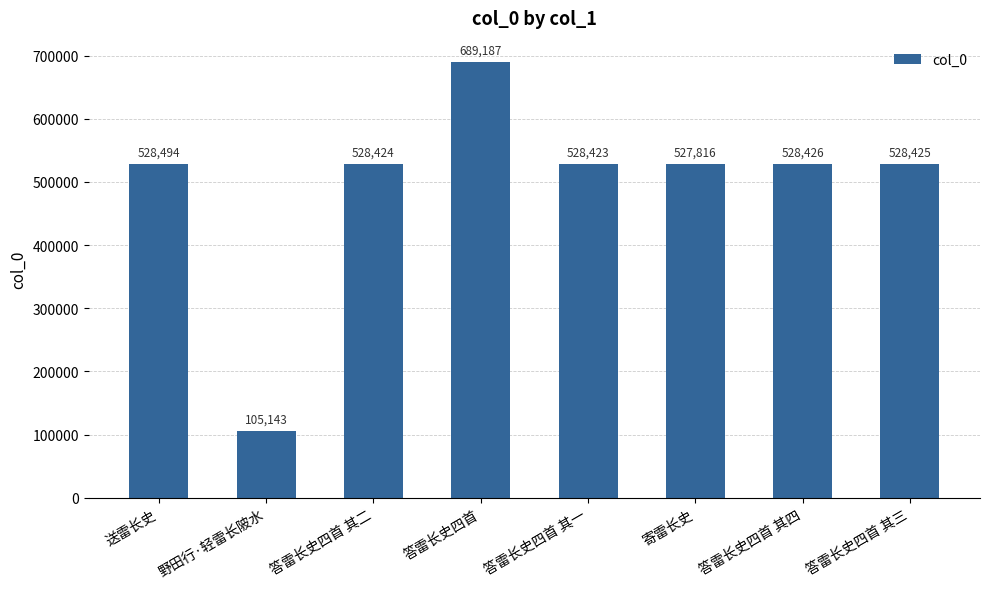

What is the sum of the values at 送雷长史 and 答雷长史四首 其三?

1056919